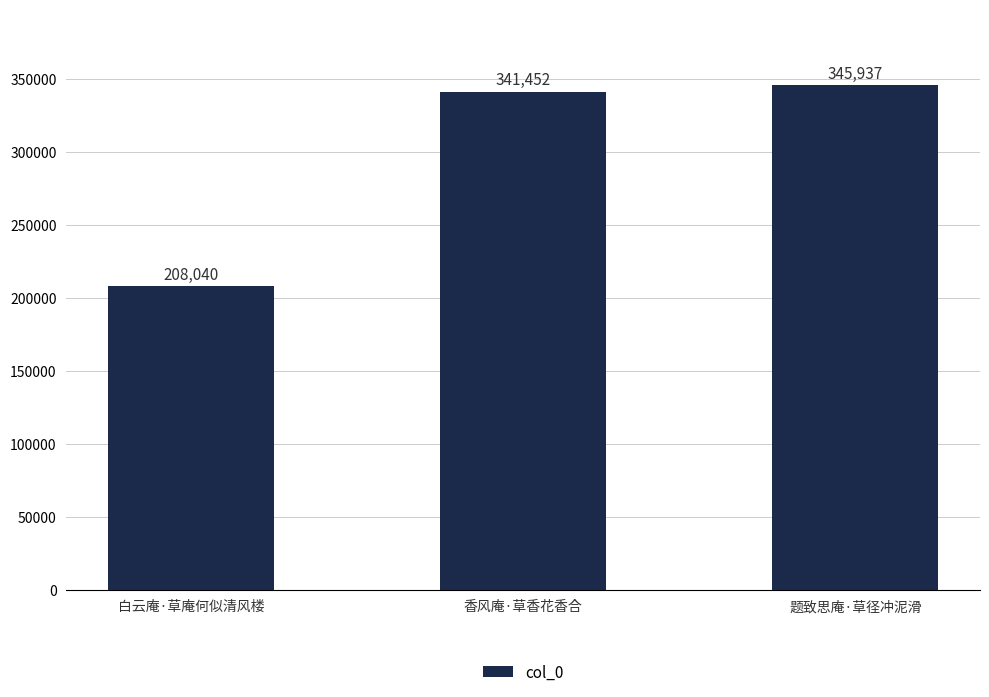

At which label is the value closest to 276988?

香风庵·草香花香合